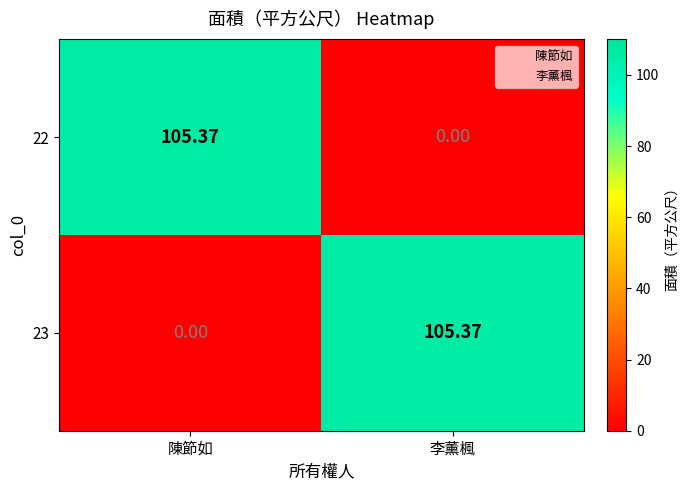

Is the value of 23 at 李薰楓 greater than the value of 22 at 李薰楓?

Yes